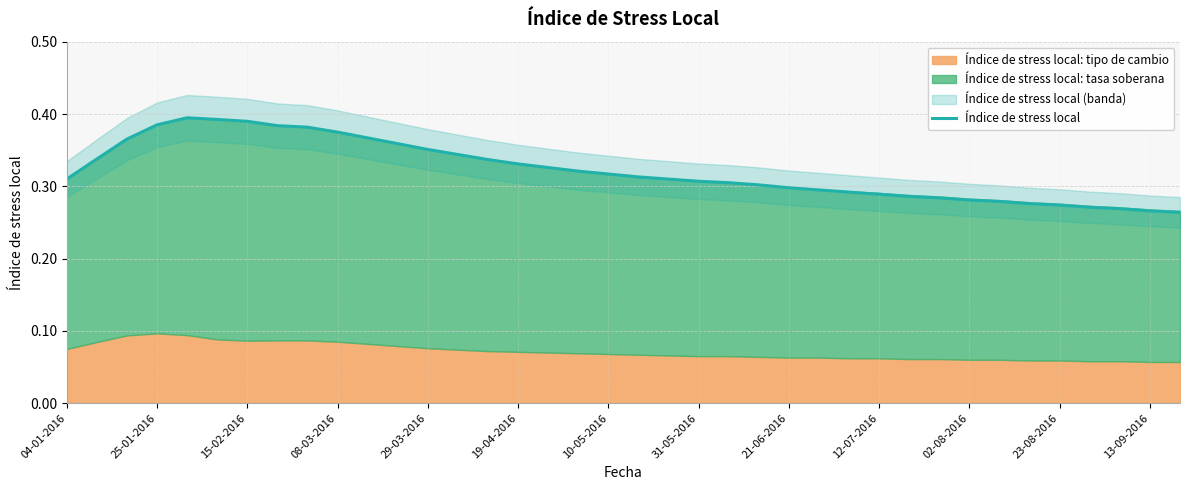

Does the chart have visible grid lines?

Yes